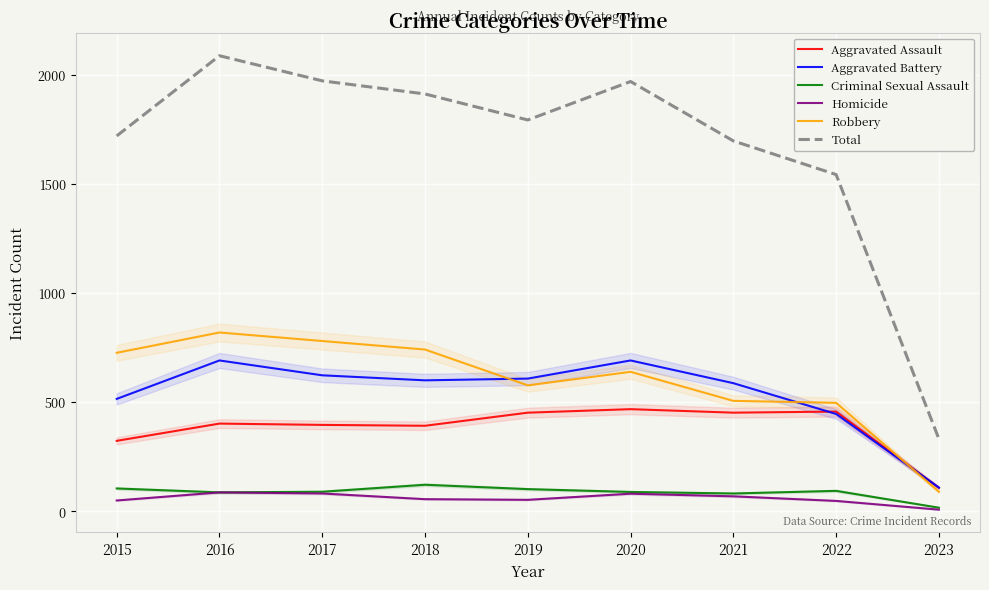

True or false: Homicide and Aggravated Battery intersect in this chart.

False